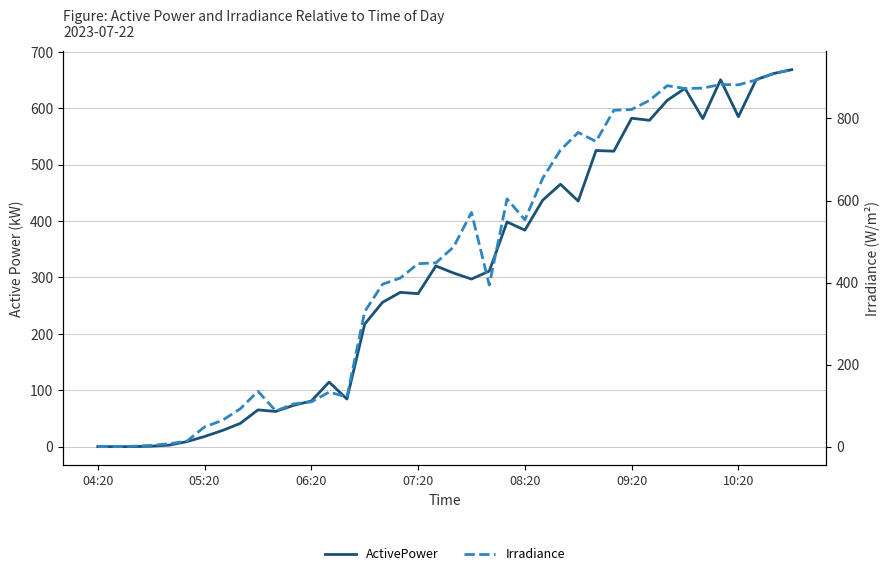

The value of Irradiance at 19 is 695.2. True or false?

False